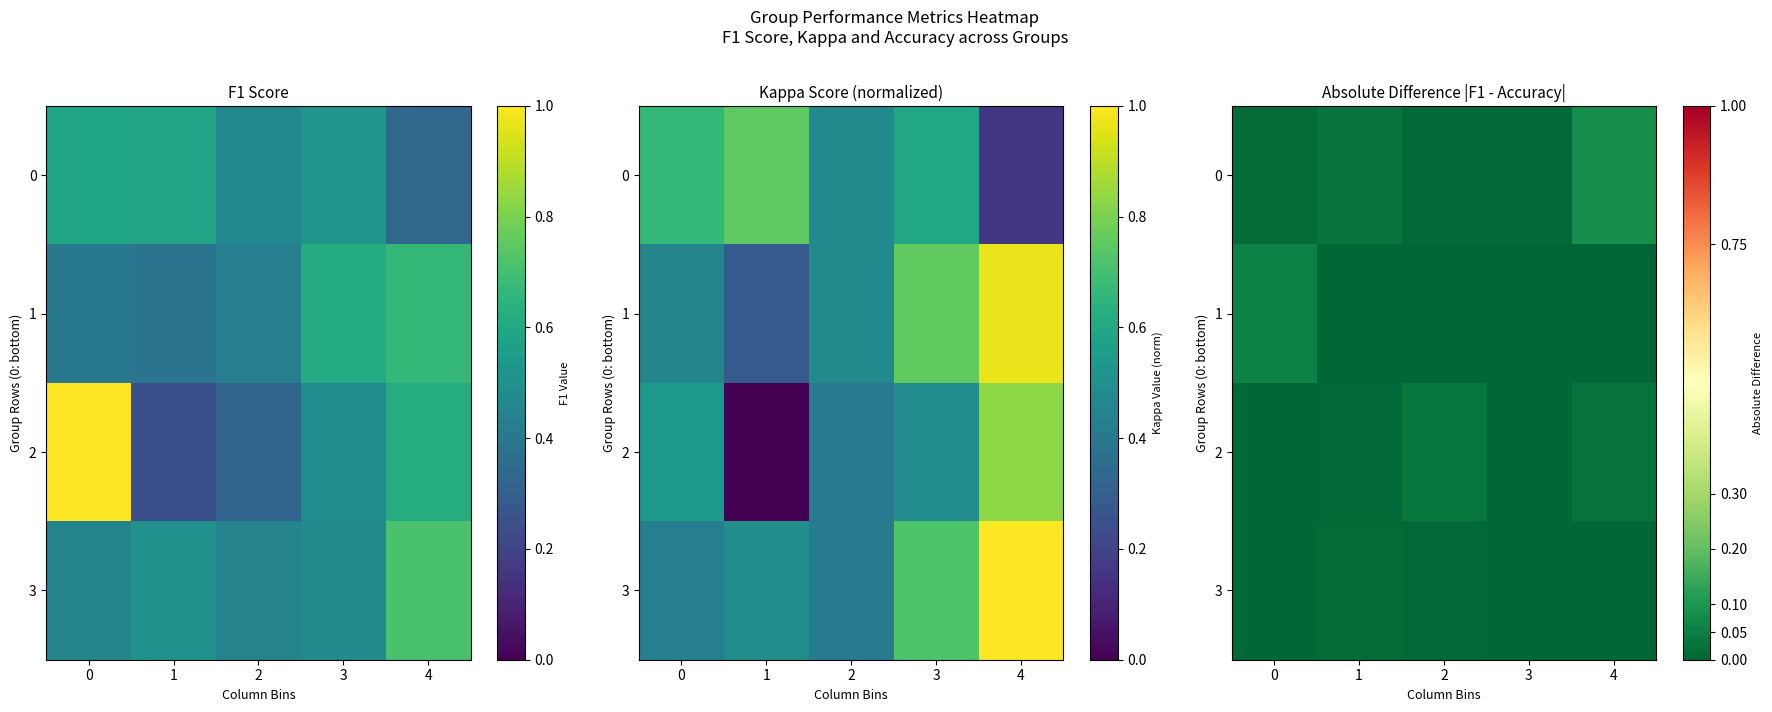

Where is 0 nearest to the value 0?

3